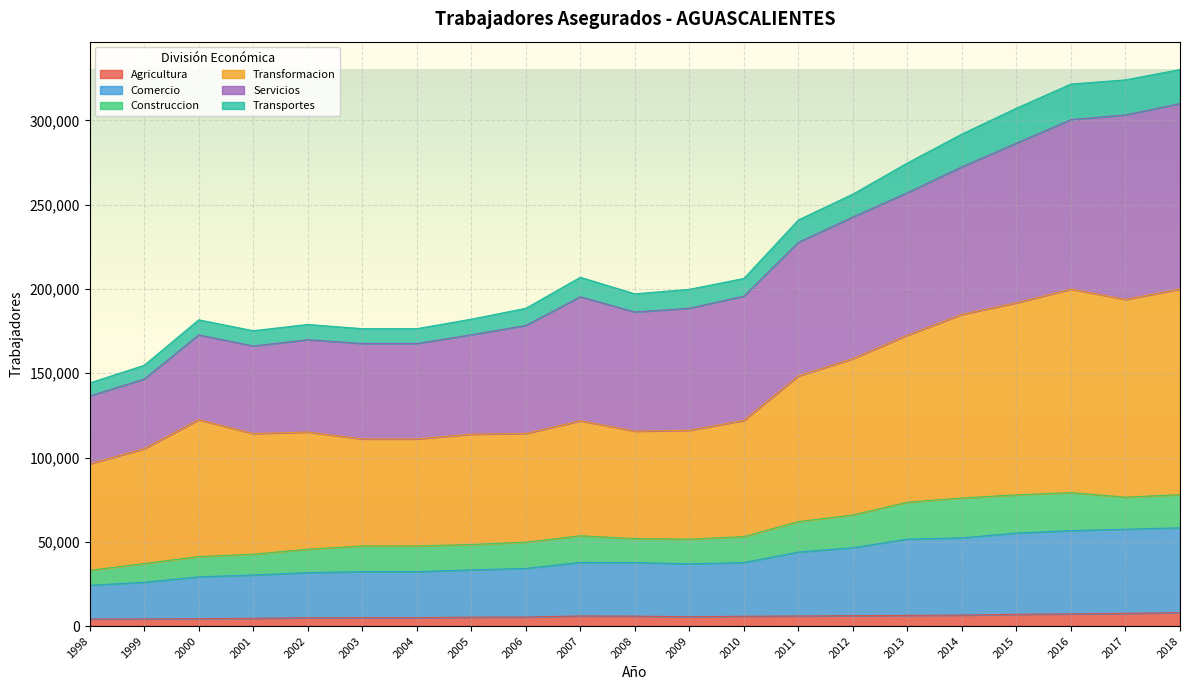

Where is the first local maximum for Agricultura?

2007